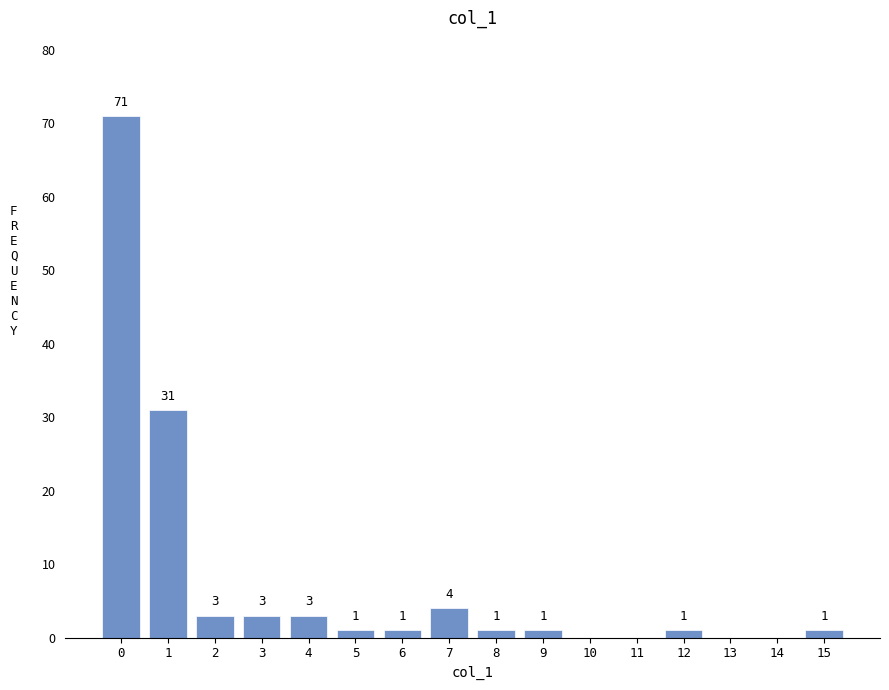

Reading left to right, list all the values displayed in this chart.

0=71	1=31	2=3	3=3	4=3	5=1	6=1	7=4	8=1	9=1	10=0	11=0	12=1	13=0	14=0	15=1